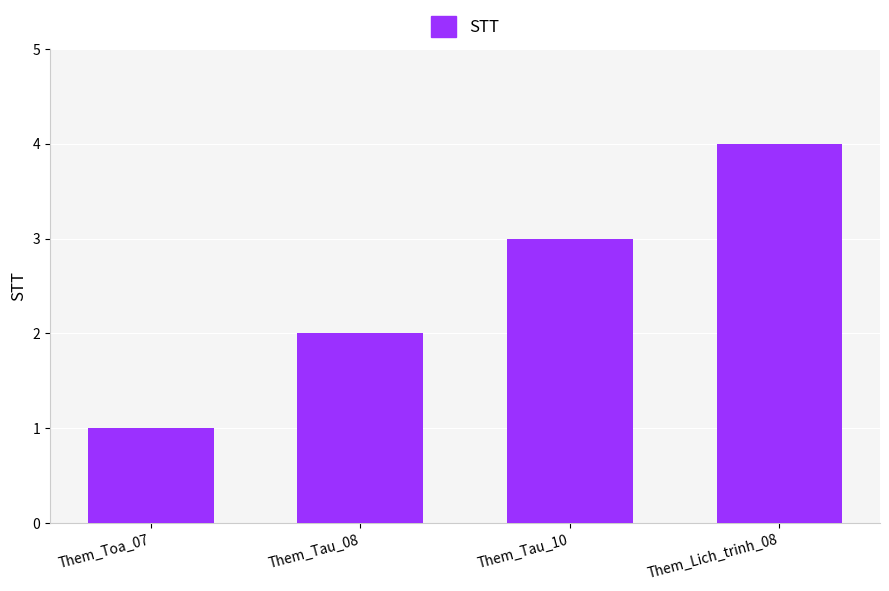

Reading left to right, transcribe all the data shown in this chart.

Them_Toa_07=1	Them_Tau_08=2	Them_Tau_10=3	Them_Lich_trinh_08=4